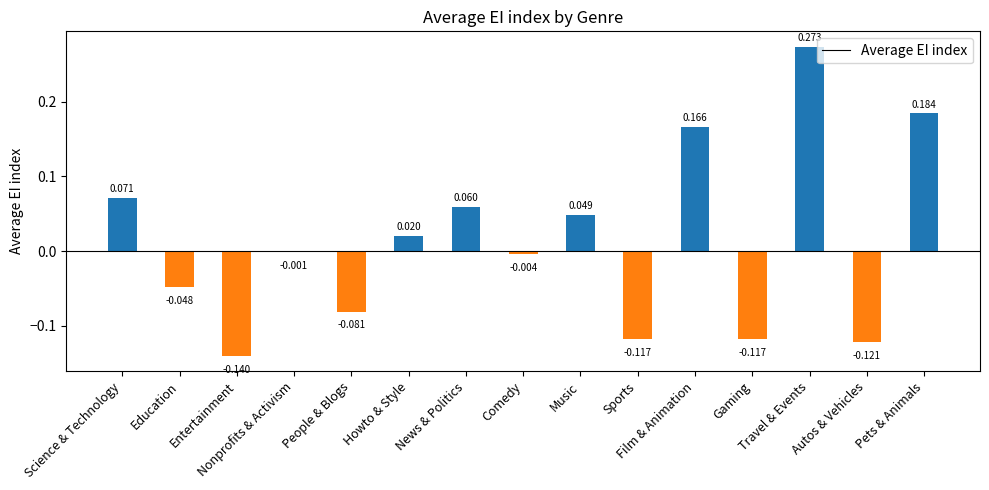

How many positive values are there?

7